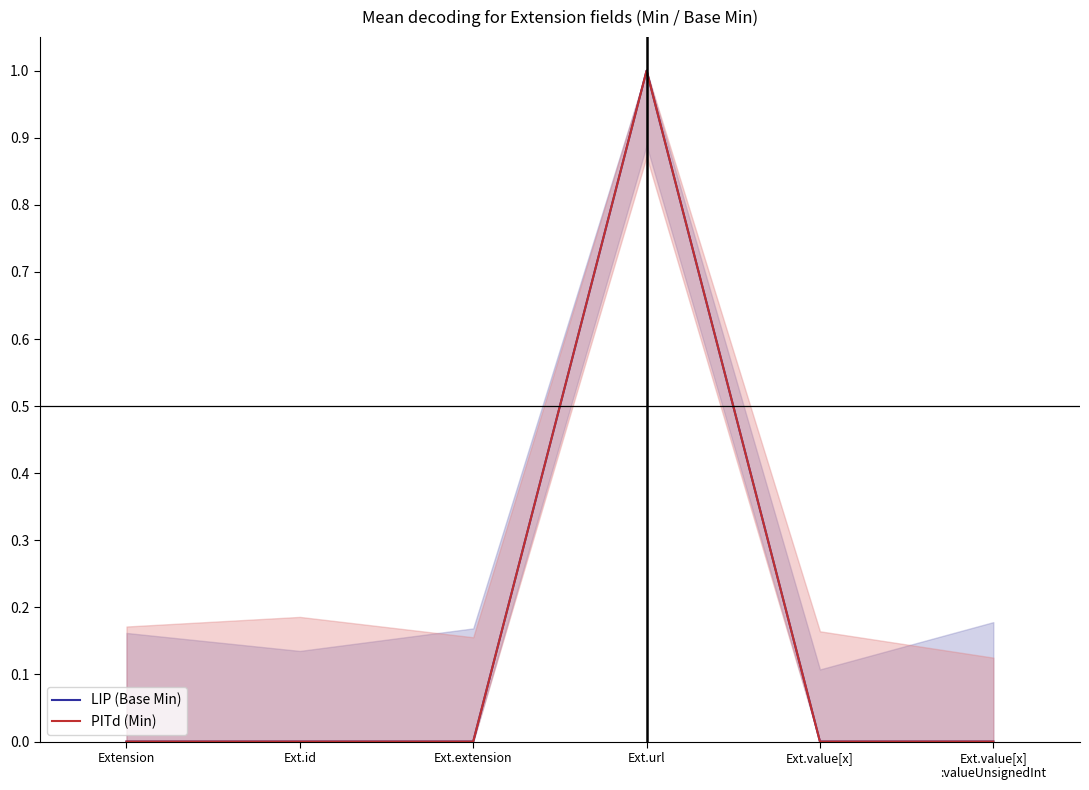

True or false: PITd (Min) and LIP (Base Min) intersect in this chart.

False